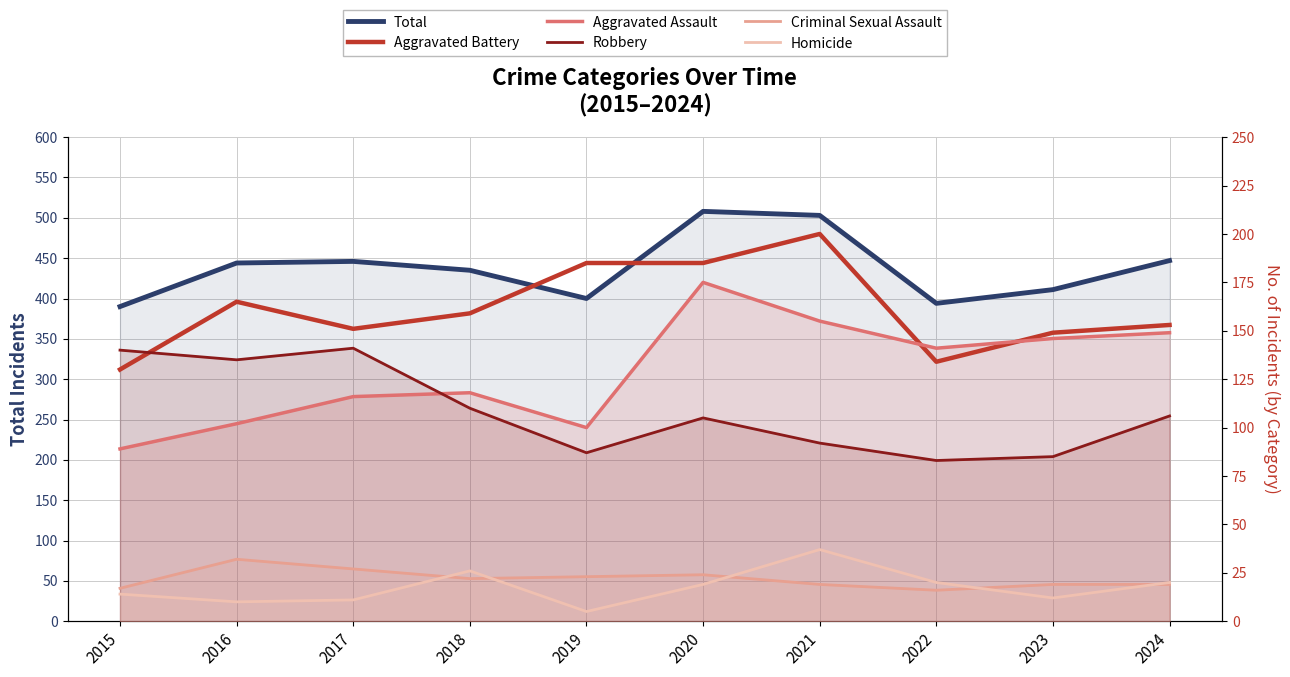

What are all the series names shown in the legend?

Total, Aggravated Battery, Aggravated Assault, Robbery, Criminal Sexual Assault, Homicide